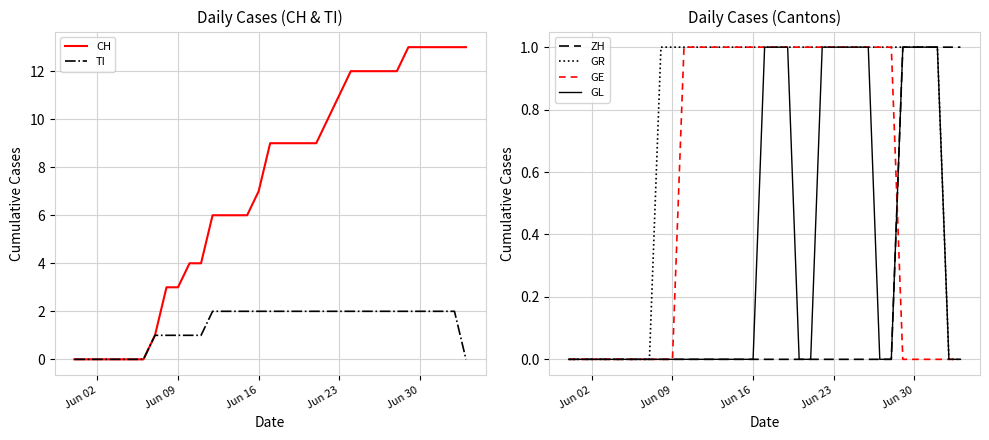

The ZH series shows -1 at 15. True or false?

False